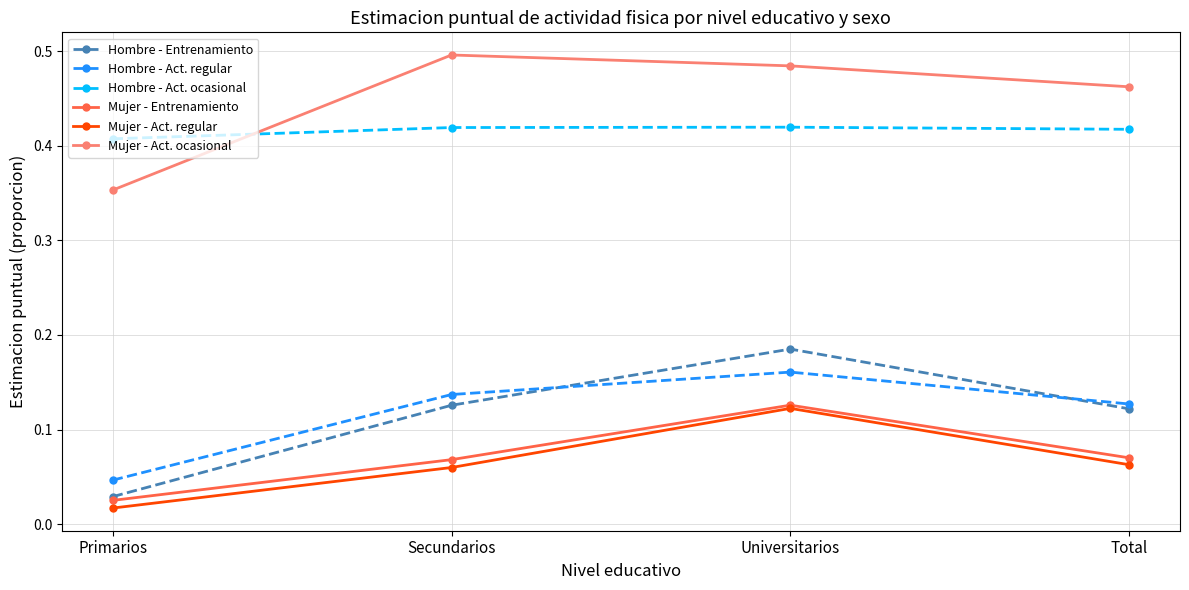

What position from the right is Universitarios?

2